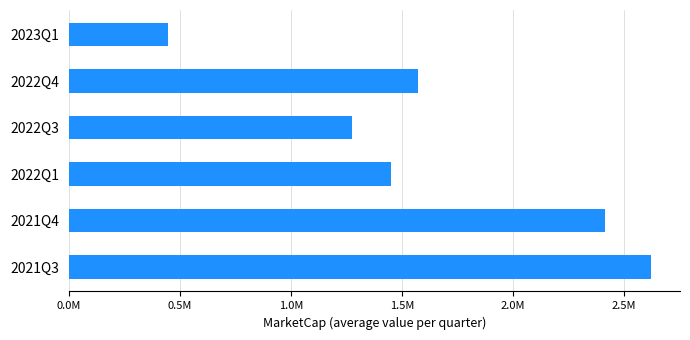

Does the chart contain any negative values?

No